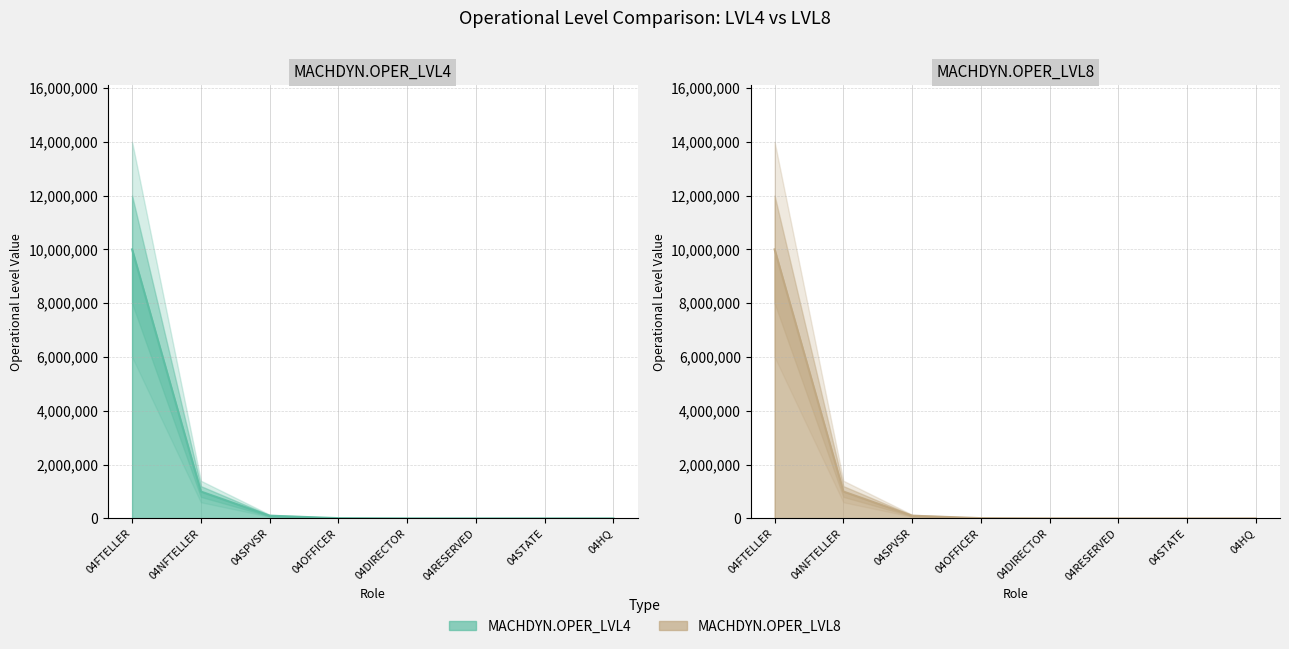

Reading left to right, extract all data points from this chart.

MACHDYN.OPER_LVL4: 10000000	1000000	100000	10000	1000	100	10	1
MACHDYN.OPER_LVL8: 10000000	1000000	100000	10000	1000	100	10	1